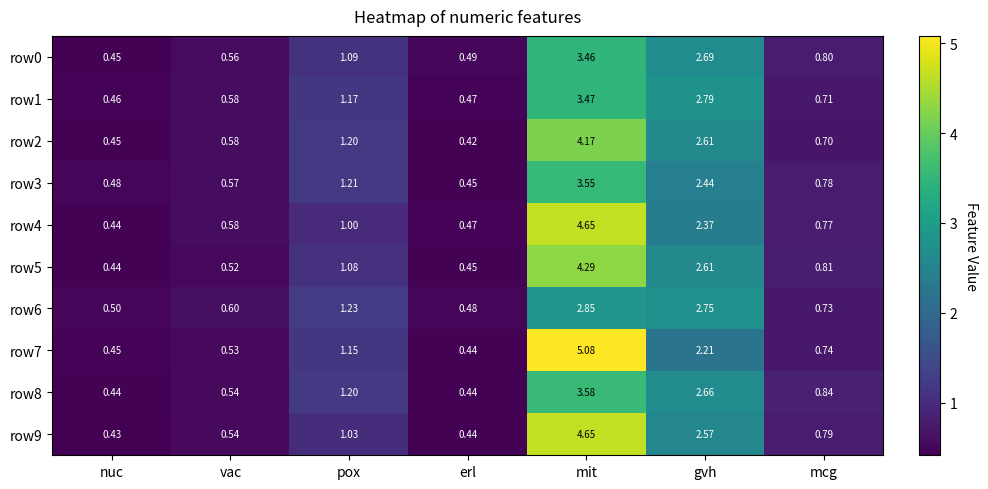

Which series changed the most between mit and gvh?

row7